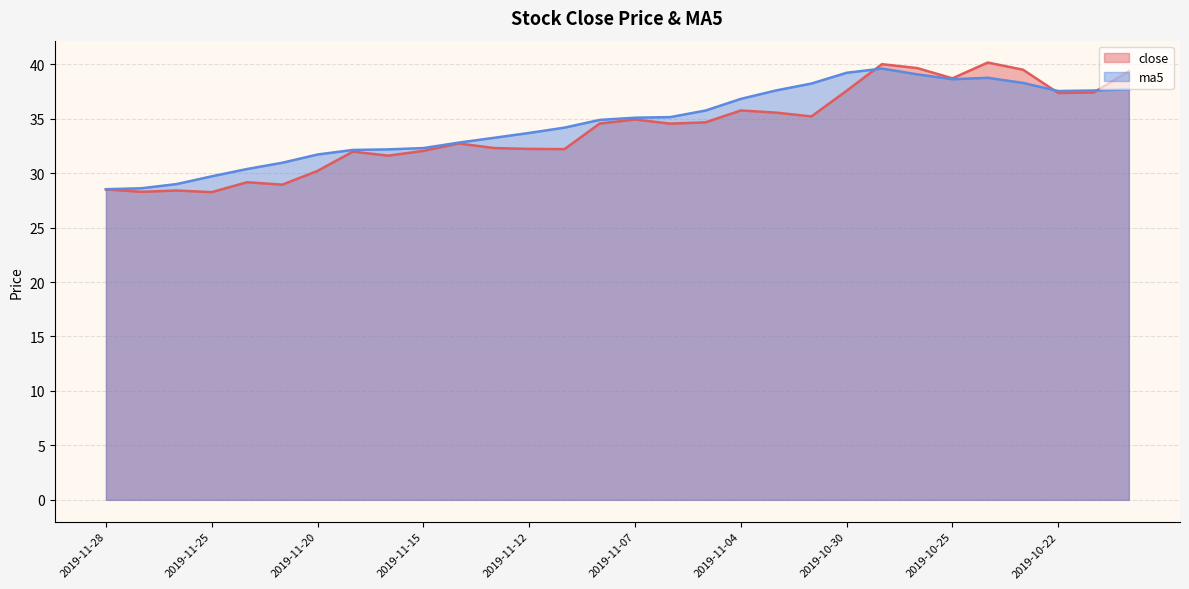

Which series has the largest range (max minus min)?

close